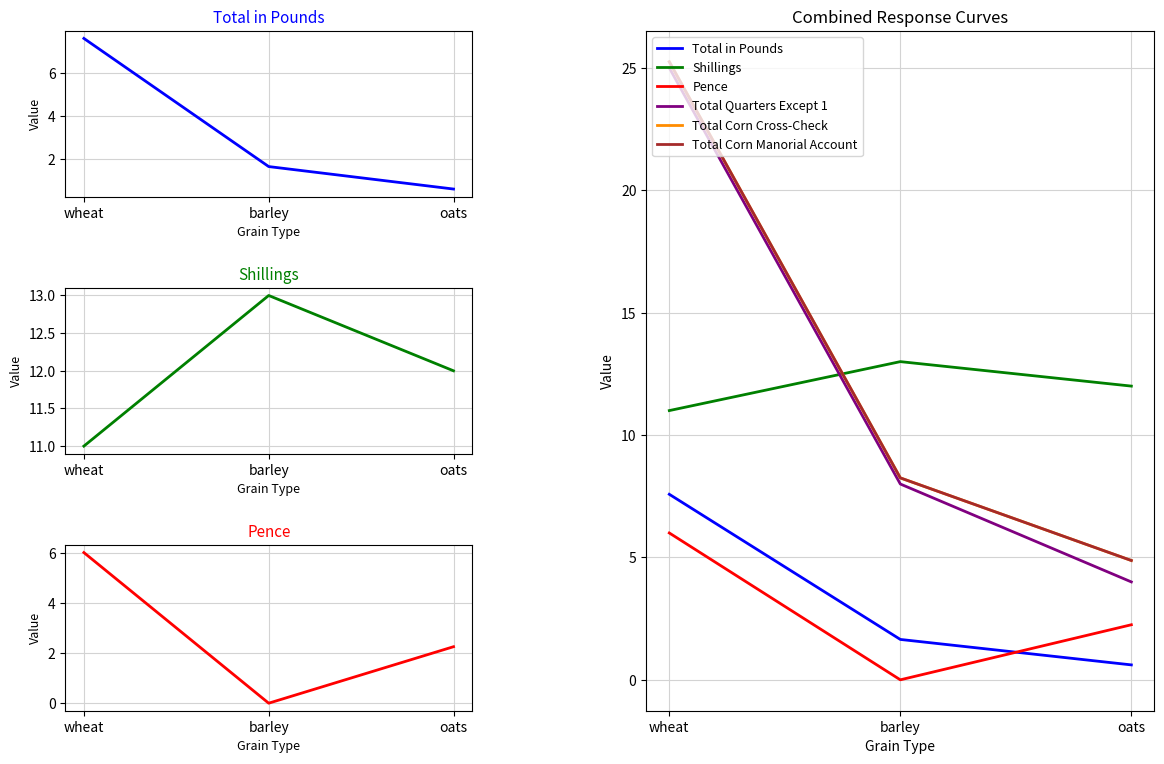

Between wheat and oats, which is larger?

wheat